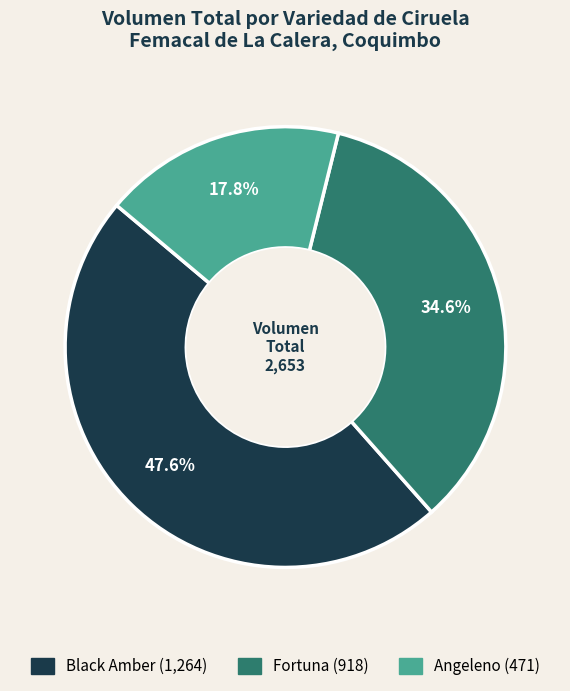

Does any single category account for the majority?

No